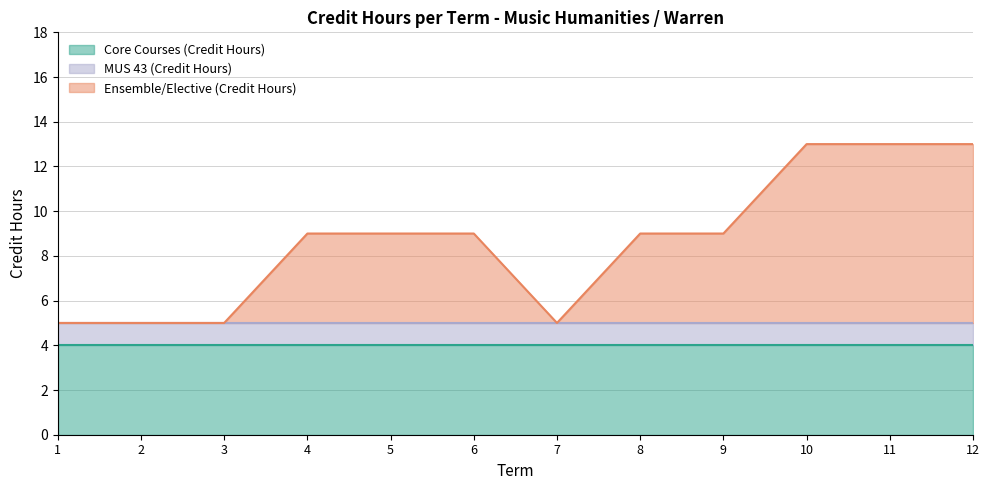

What are all the series names shown in the legend?

Core Courses (Credit Hours), MUS 43 (Credit Hours), Ensemble/Elective (Credit Hours)